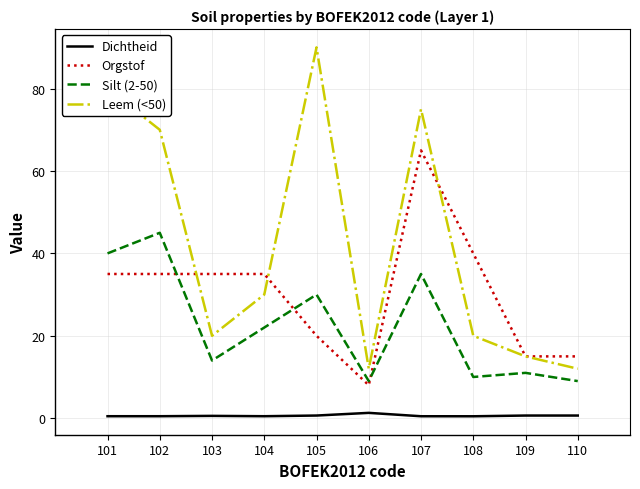

True or false: Silt (2-50) and Leem (<50) intersect in this chart.

False